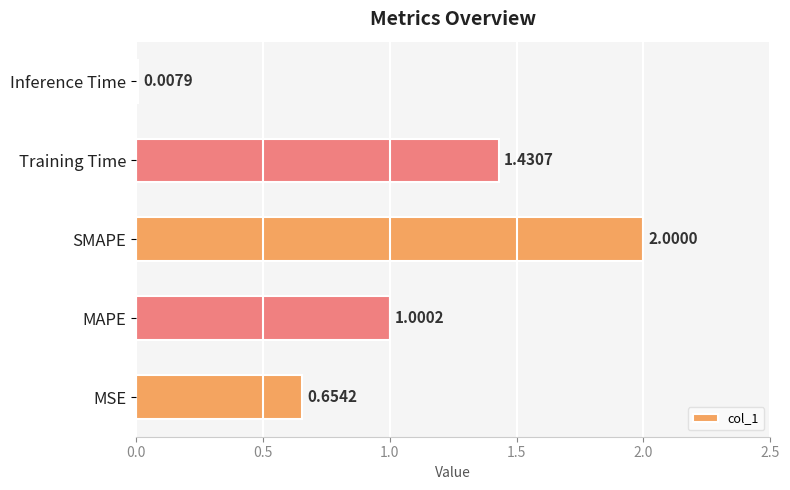

Count the number of values greater than 1.

3